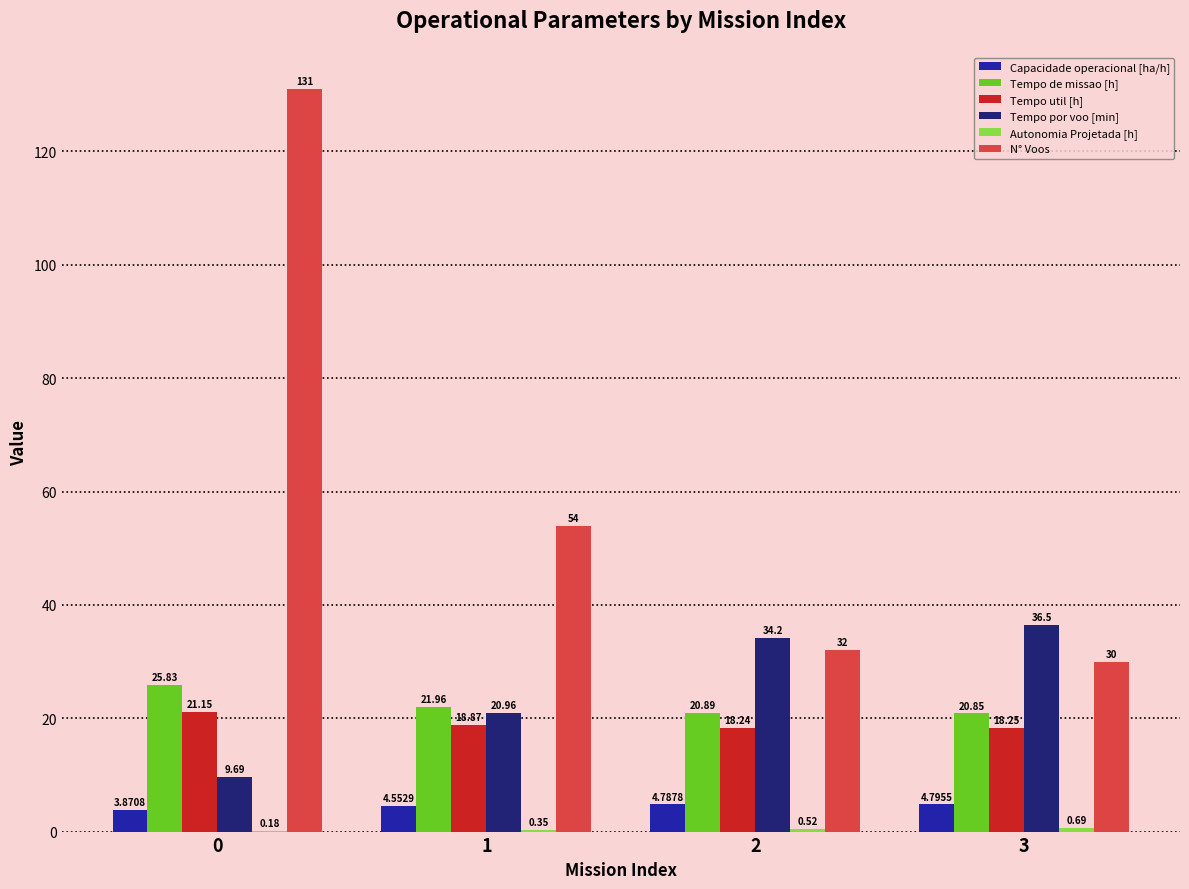

Is the value of N° Voos at 1 greater than the value of Tempo por voo [min] at 3?

Yes